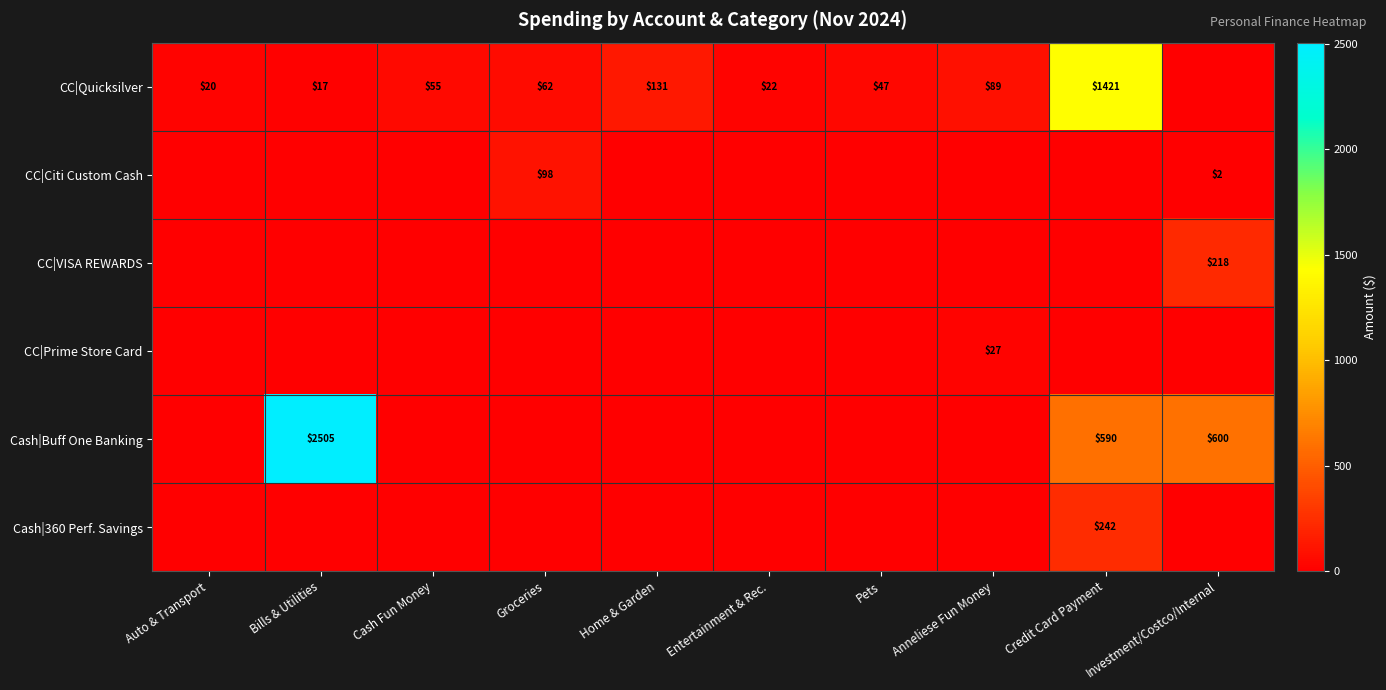

The CC|Quicksilver series shows 100 at Groceries. True or false?

False